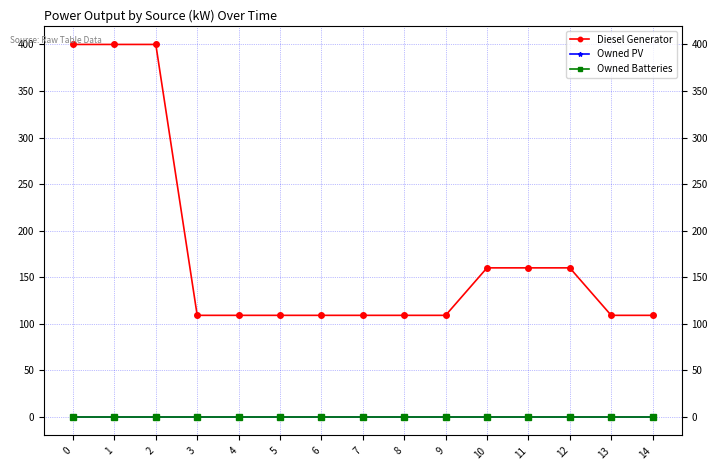

At 6, list the series in order from smallest to largest.

Owned PV, Owned Batteries, Diesel Generator